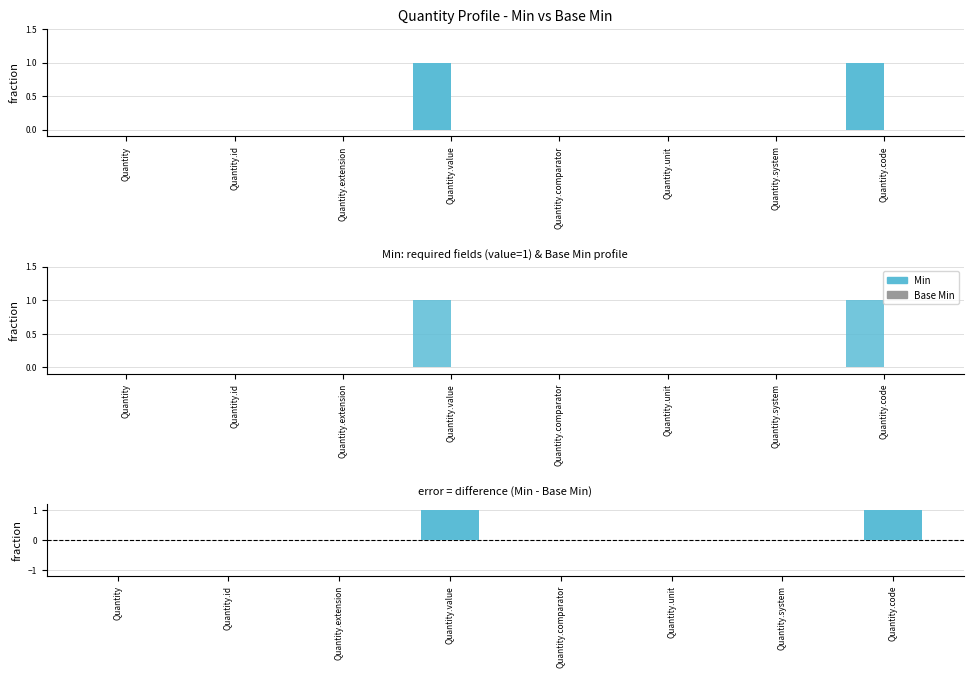

Count the number of data series in this chart.

3